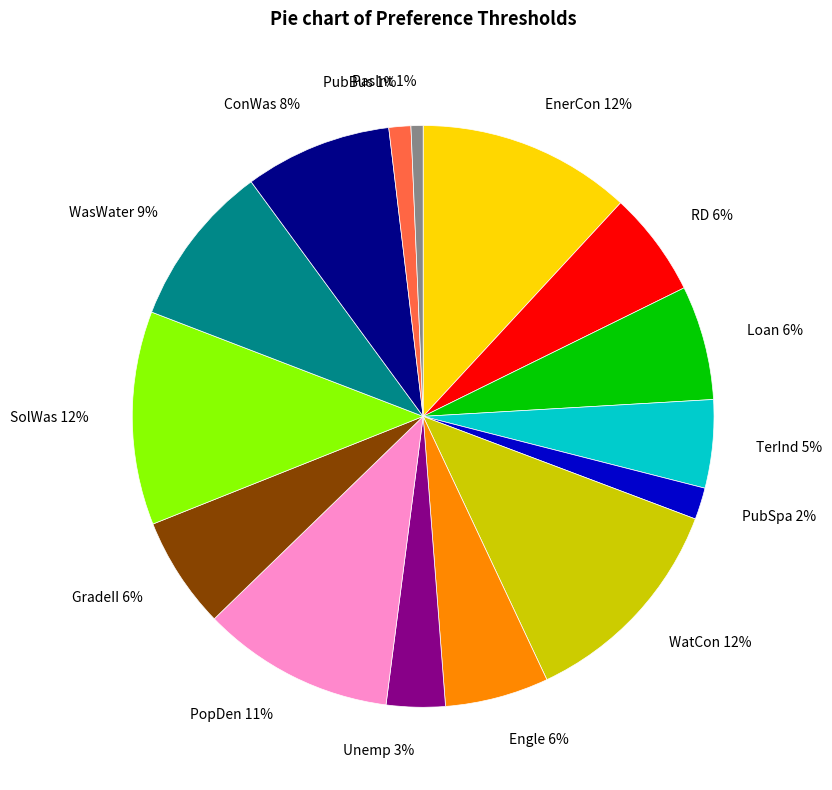

Which has a higher value, GradeII or WatCon?

WatCon